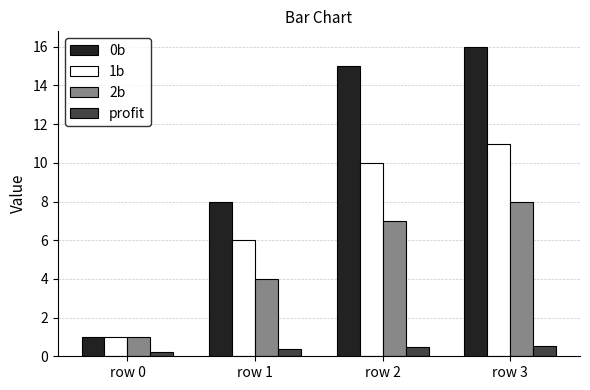

How many groups of bars are there?

4